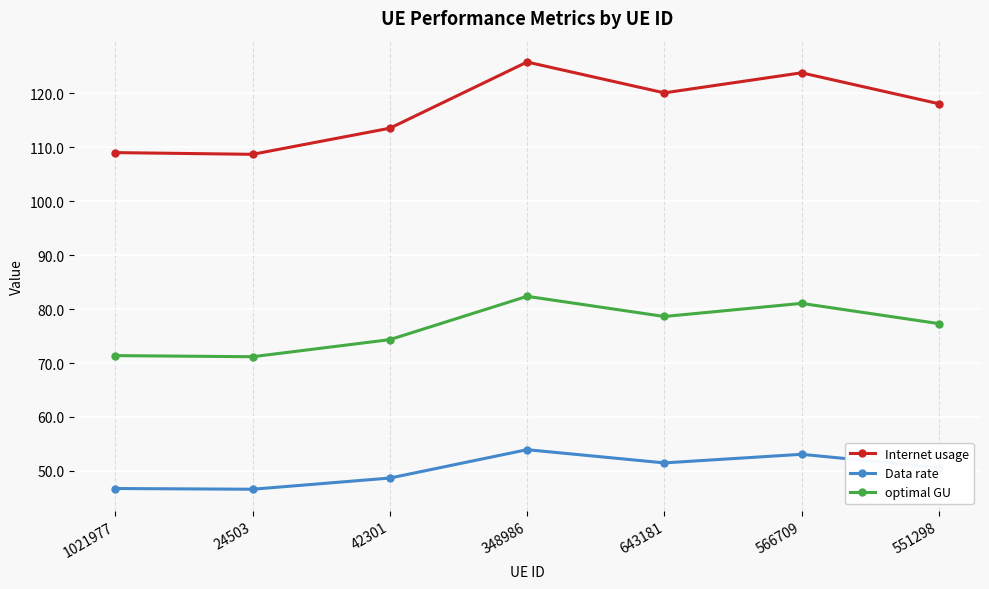

How many data points in optimal GU are less than 77?

3